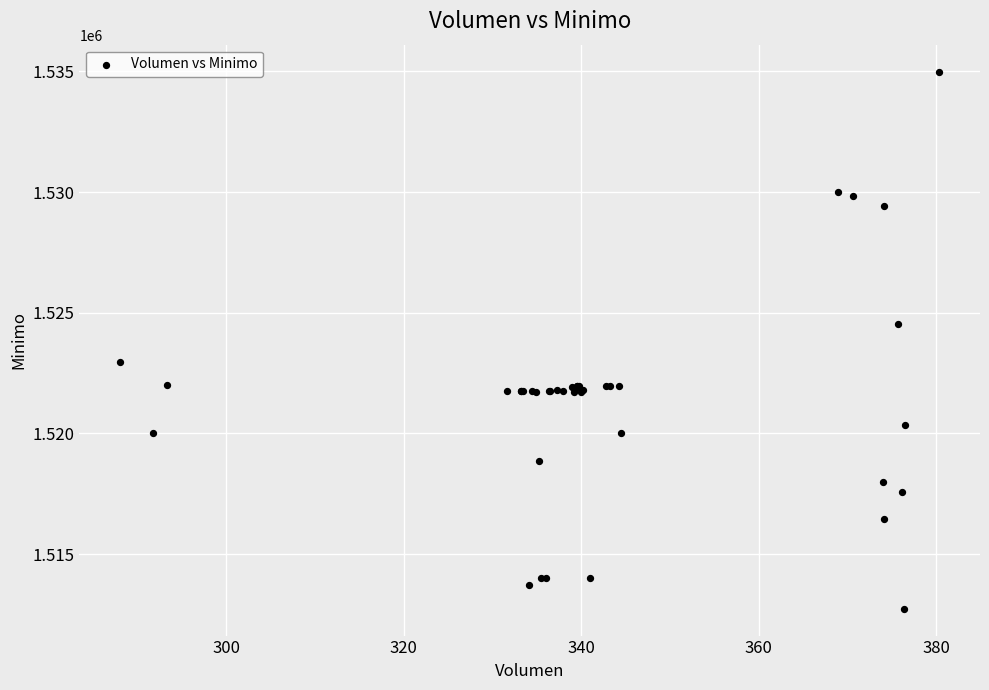

What Y value in the scatter plot is closest to 1523862?

1524513